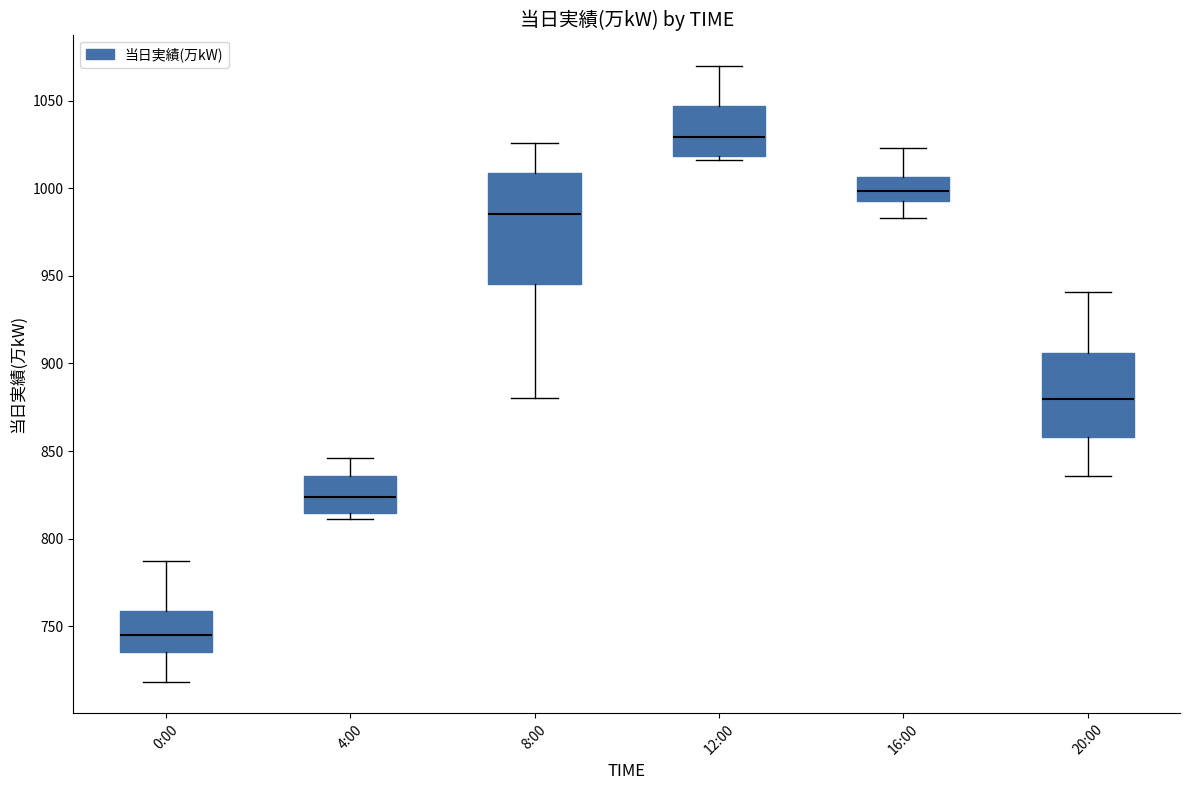

Where does the upper whisker of the box for 16:00 end on the y-axis? The values are not printed on the chart, so give them approximately, as read against the axis.

1025